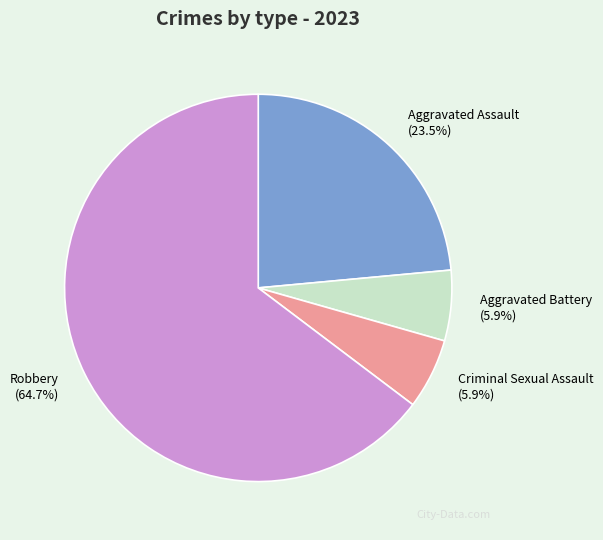

Count the number of slices in the pie.

4